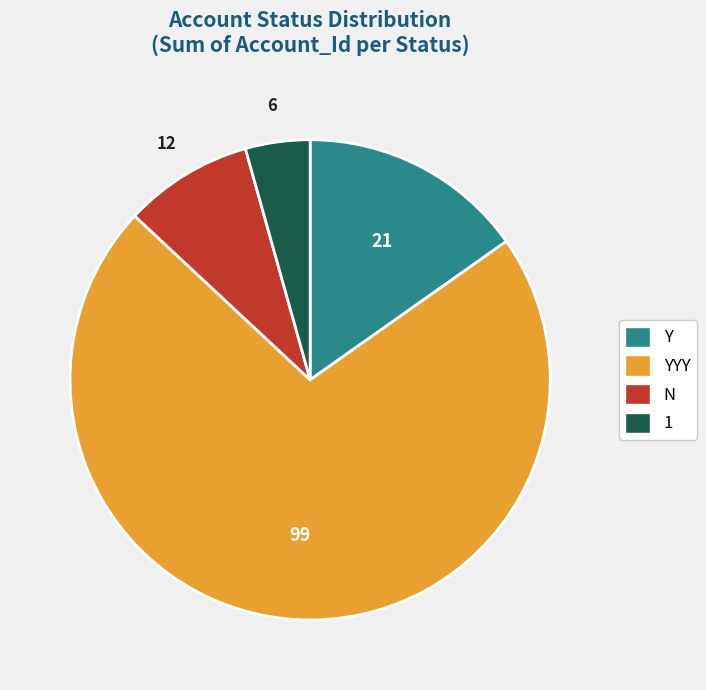

Is there a majority slice in this chart?

Yes